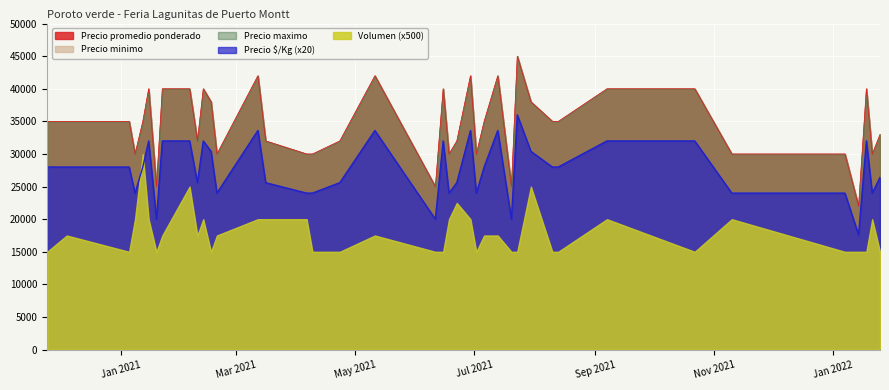

Reading left to right, what are all the values shown in this chart?

Precio promedio ponderado: 2020-11-24=35000	2020-12-04=35000	2021-01-05=35000	2021-01-08=30000	2021-01-12=35000	2021-01-15=40000	2021-01-19=25000	2021-01-22=40000	2021-02-05=40000	2021-02-09=32000	2021-02-12=40000	2021-02-16=38000	2021-02-19=30000	2021-03-12=42000	2021-03-16=32000	2021-04-06=30000	2021-04-09=30000	2021-04-23=32000	2021-05-11=42000	2021-06-11=25000	2021-06-15=40000	2021-06-18=30000	2021-06-22=32000	2021-06-29=42000	2021-07-02=30000	2021-07-06=35000	2021-07-13=42000	2021-07-20=25000	2021-07-23=45000	2021-07-30=38000	2021-08-10=35000	2021-08-13=35000	2021-09-07=40000	2021-10-22=40000	2021-11-10=30000	2022-01-07=30000	2022-01-14=22000	2022-01-18=40000	2022-01-21=30000	2022-01-25=33000
Precio minimo: 2020-11-24=35000	2020-12-04=35000	2021-01-05=35000	2021-01-08=30000	2021-01-12=35000	2021-01-15=40000	2021-01-19=25000	2021-01-22=40000	2021-02-05=40000	2021-02-09=32000	2021-02-12=40000	2021-02-16=38000	2021-02-19=30000	2021-03-12=42000	2021-03-16=32000	2021-04-06=30000	2021-04-09=30000	2021-04-23=32000	2021-05-11=42000	2021-06-11=25000	2021-06-15=40000	2021-06-18=30000	2021-06-22=32000	2021-06-29=42000	2021-07-02=30000	2021-07-06=35000	2021-07-13=42000	2021-07-20=25000	2021-07-23=45000	2021-07-30=38000	2021-08-10=35000	2021-08-13=35000	2021-09-07=40000	2021-10-22=40000	2021-11-10=30000	2022-01-07=30000	2022-01-14=22000	2022-01-18=40000	2022-01-21=30000	2022-01-25=33000
Precio maximo: 2020-11-24=35000	2020-12-04=35000	2021-01-05=35000	2021-01-08=30000	2021-01-12=35000	2021-01-15=40000	2021-01-19=25000	2021-01-22=40000	2021-02-05=40000	2021-02-09=32000	2021-02-12=40000	2021-02-16=38000	2021-02-19=30000	2021-03-12=42000	2021-03-16=32000	2021-04-06=30000	2021-04-09=30000	2021-04-23=32000	2021-05-11=42000	2021-06-11=25000	2021-06-15=40000	2021-06-18=30000	2021-06-22=32000	2021-06-29=42000	2021-07-02=30000	2021-07-06=35000	2021-07-13=42000	2021-07-20=25000	2021-07-23=45000	2021-07-30=38000	2021-08-10=35000	2021-08-13=35000	2021-09-07=40000	2021-10-22=40000	2021-11-10=30000	2022-01-07=30000	2022-01-14=22000	2022-01-18=40000	2022-01-21=30000	2022-01-25=33000
Precio $/Kg: 2020-11-24=1400	2020-12-04=1400	2021-01-05=1400	2021-01-08=1200	2021-01-12=1400	2021-01-15=1600	2021-01-19=1000	2021-01-22=1600	2021-02-05=1600	2021-02-09=1280	2021-02-12=1600	2021-02-16=1520	2021-02-19=1200	2021-03-12=1680	2021-03-16=1280	2021-04-06=1200	2021-04-09=1200	2021-04-23=1280	2021-05-11=1680	2021-06-11=1000	2021-06-15=1600	2021-06-18=1200	2021-06-22=1280	2021-06-29=1680	2021-07-02=1200	2021-07-06=1400	2021-07-13=1680	2021-07-20=1000	2021-07-23=1800	2021-07-30=1520	2021-08-10=1400	2021-08-13=1400	2021-09-07=1600	2021-10-22=1600	2021-11-10=1200	2022-01-07=1200	2022-01-14=880	2022-01-18=1600	2022-01-21=1200	2022-01-25=1320
Volumen: 2020-11-24=30	2020-12-04=35	2021-01-05=30	2021-01-08=40	2021-01-12=60	2021-01-15=40	2021-01-19=30	2021-01-22=35	2021-02-05=50	2021-02-09=35	2021-02-12=40	2021-02-16=30	2021-02-19=35	2021-03-12=40	2021-03-16=40	2021-04-06=40	2021-04-09=30	2021-04-23=30	2021-05-11=35	2021-06-11=30	2021-06-15=30	2021-06-18=40	2021-06-22=45	2021-06-29=40	2021-07-02=30	2021-07-06=35	2021-07-13=35	2021-07-20=30	2021-07-23=30	2021-07-30=50	2021-08-10=30	2021-08-13=30	2021-09-07=40	2021-10-22=30	2021-11-10=40	2022-01-07=30	2022-01-14=30	2022-01-18=30	2022-01-21=40	2022-01-25=30